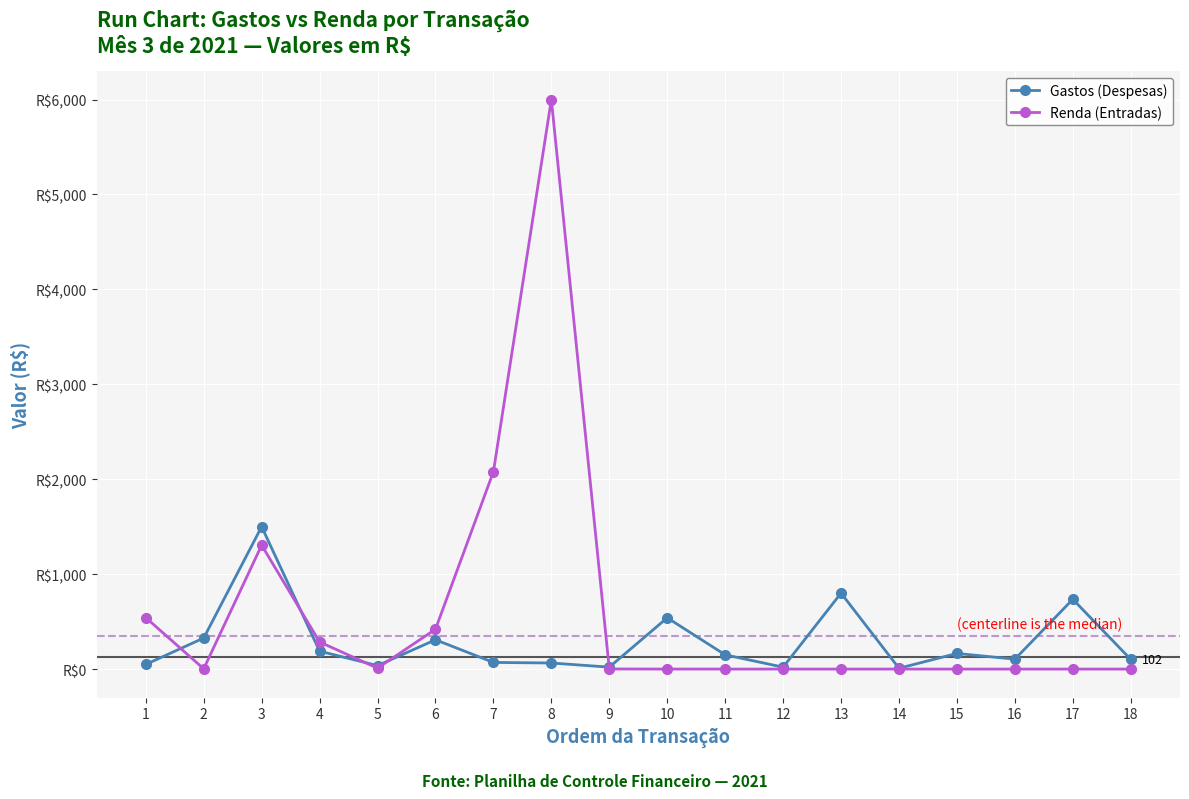

List the series in order of their overall mean, lowest first.

Gastos (Despesas), Renda (Entradas)